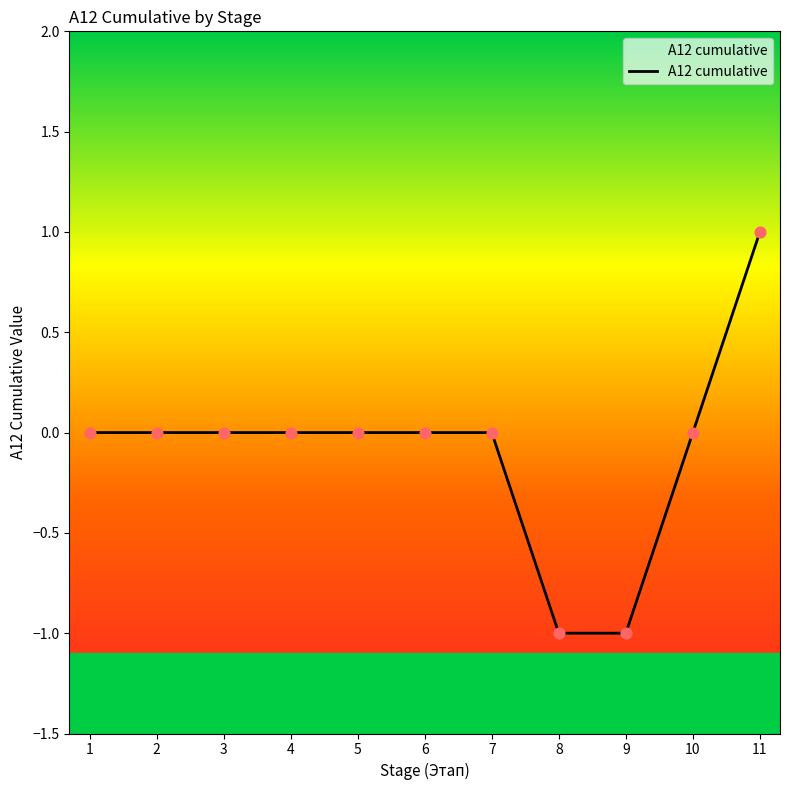

Which has a higher value, 3 or 7?

3